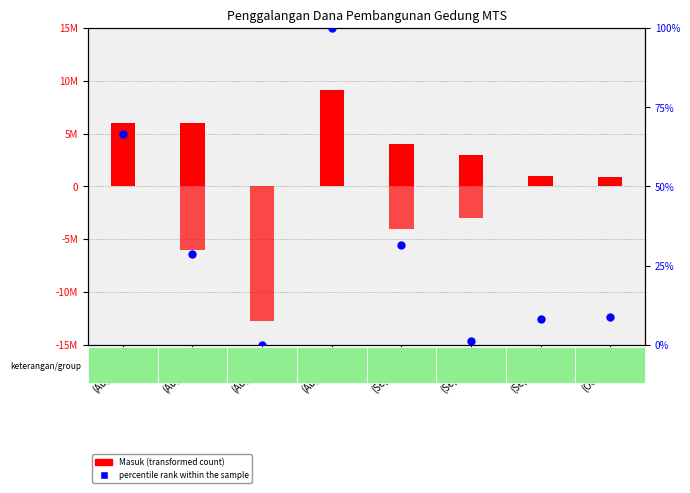

Which series contains the lowest Y value?

Masuk (transformed count)